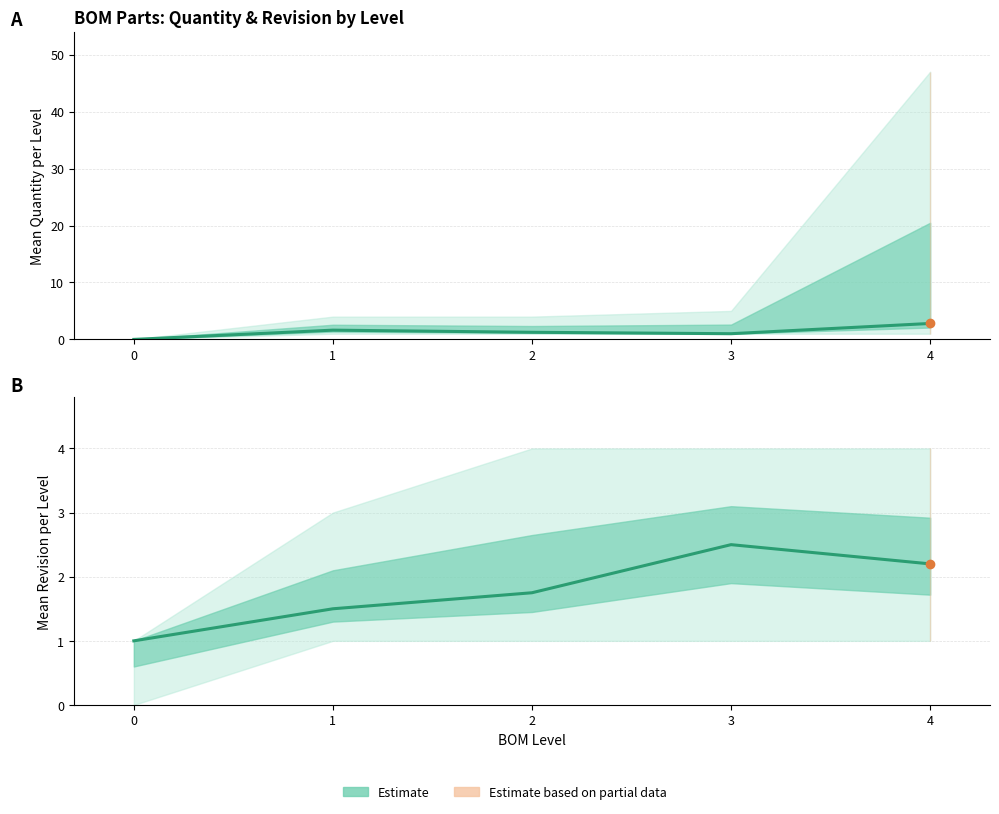

List the labels in order of value, smallest first.

0, 1, 2, 4, 3